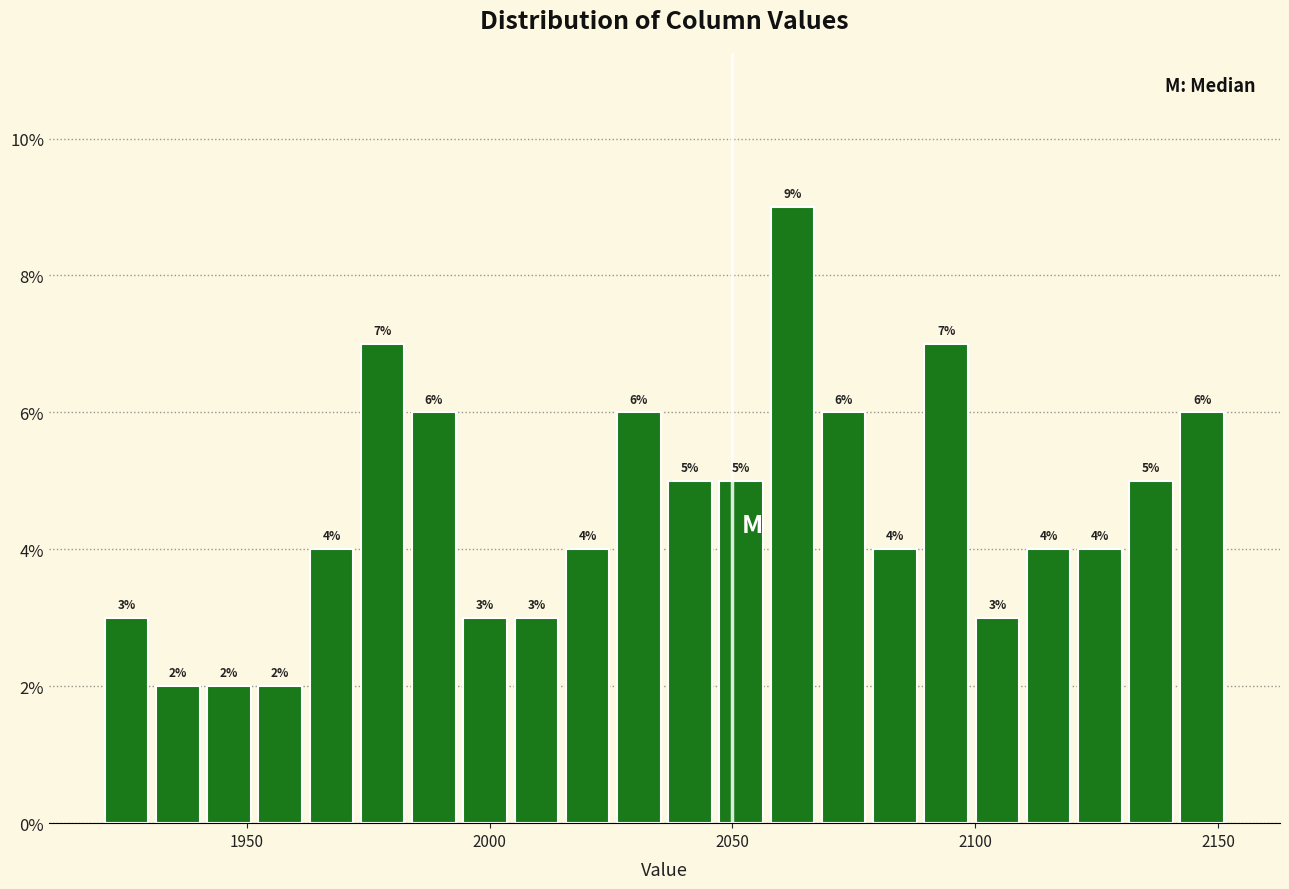

Read against the x-axis, roughly where is the centre of the tallest bar?

2060